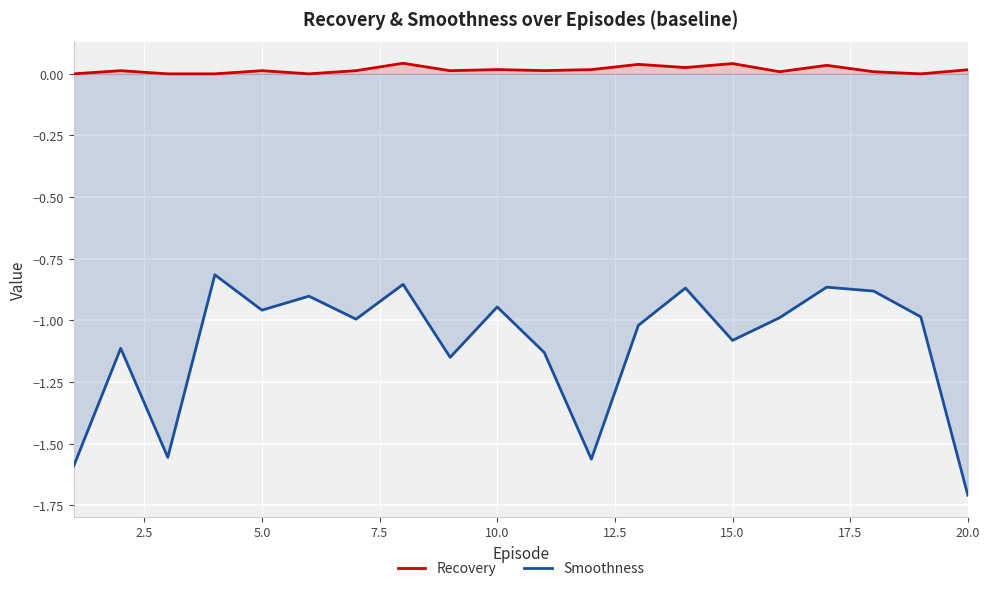

The Smoothness series shows -0.2 at 15.0. True or false?

False